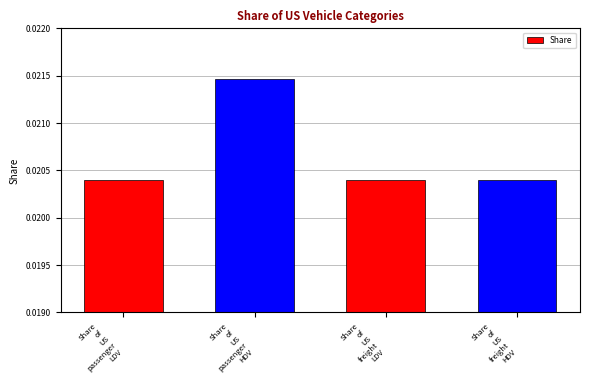

Count the values in the range 0 to 1.

4